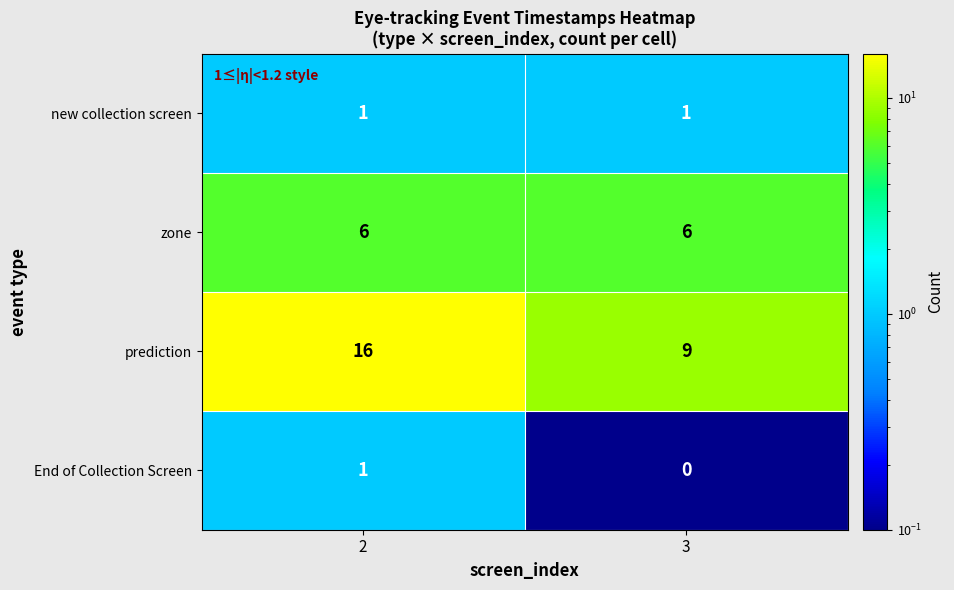

Between 2 and 3, which series saw the biggest shift?

prediction